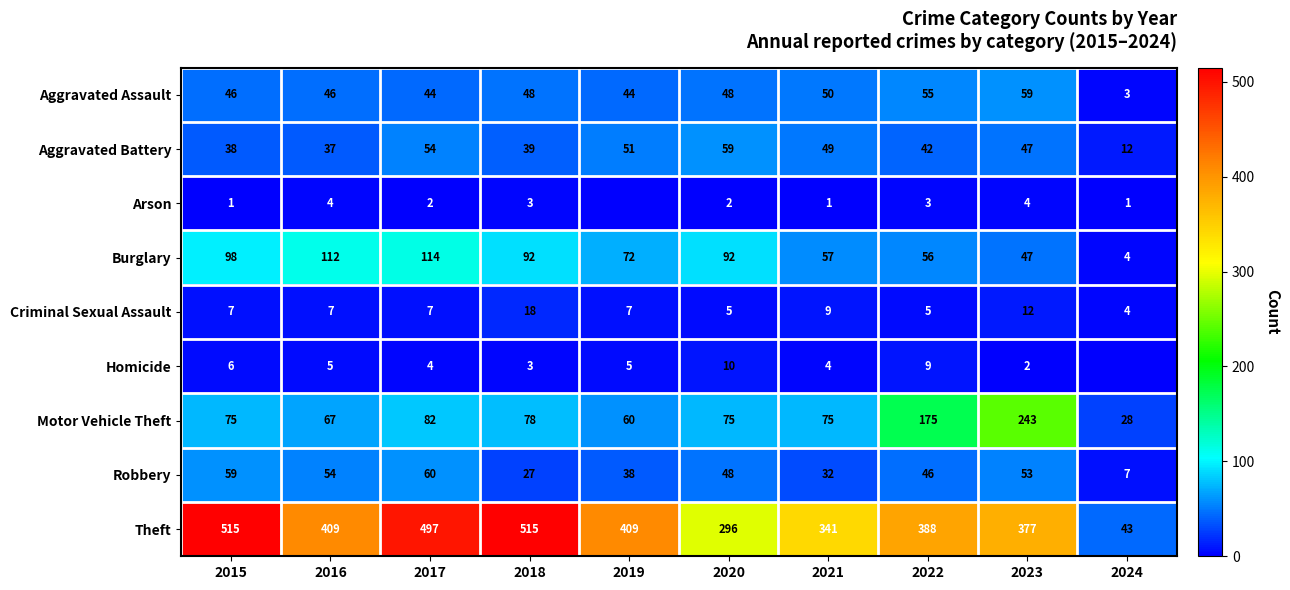

Is it true that Robbery equals 46 at 2022?

True